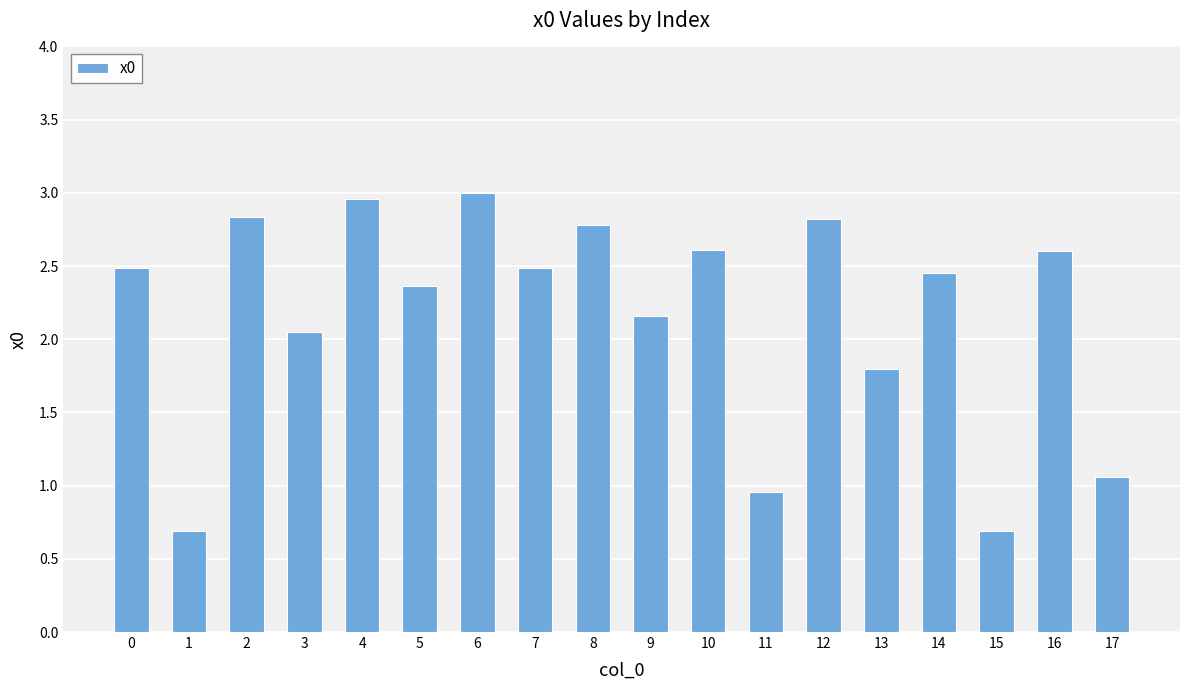

What is the smallest value displayed?

0.7